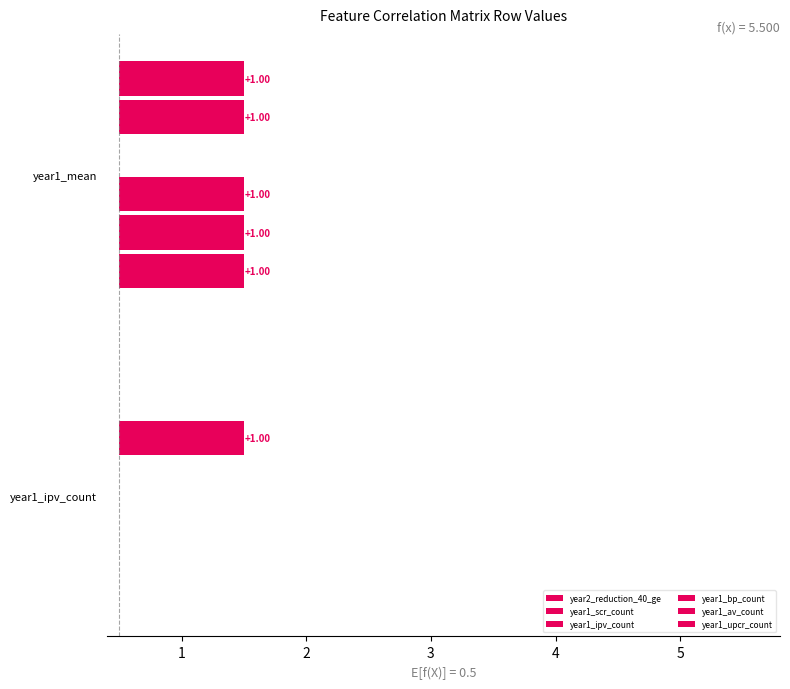

What is the maximum value shown in the chart?

1.0